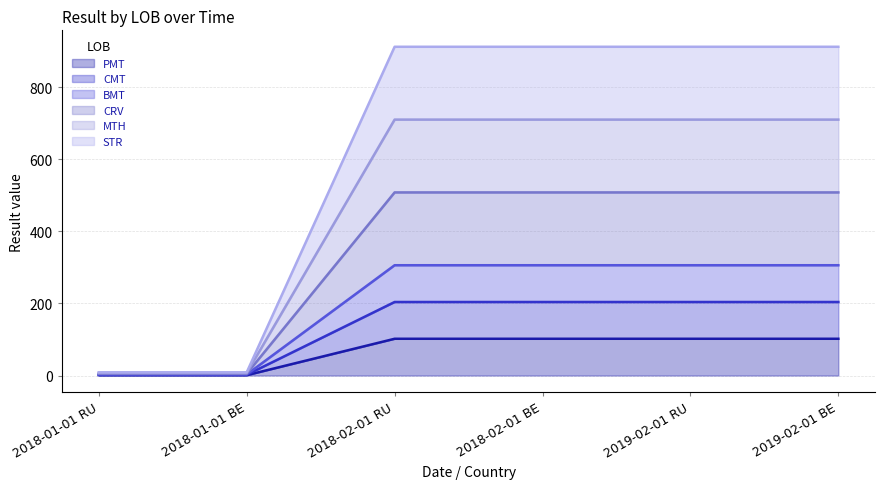

At which category is the sum across all series the highest?

2018-02-01 RU